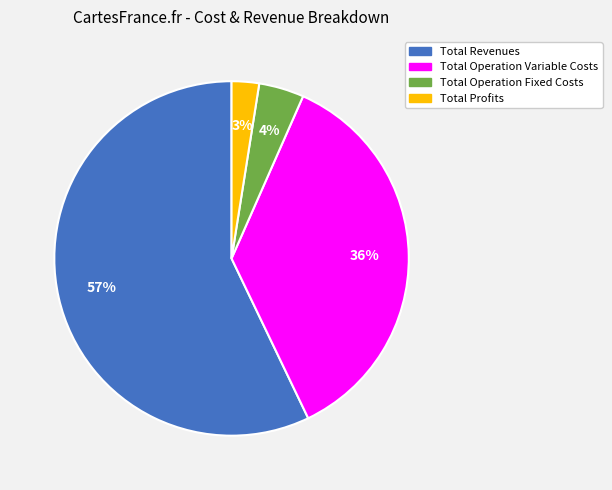

Does any single category account for the majority?

Yes